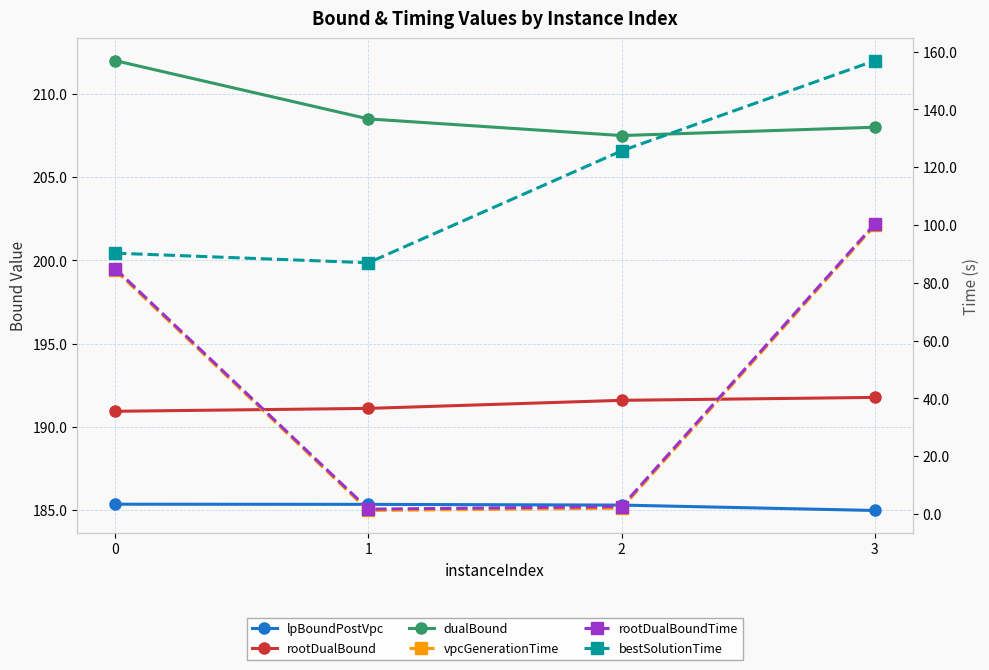

List the series in order of their peak value, lowest first.

vpcGenerationTime, rootDualBoundTime, bestSolutionTime, lpBoundPostVpc, rootDualBound, dualBound